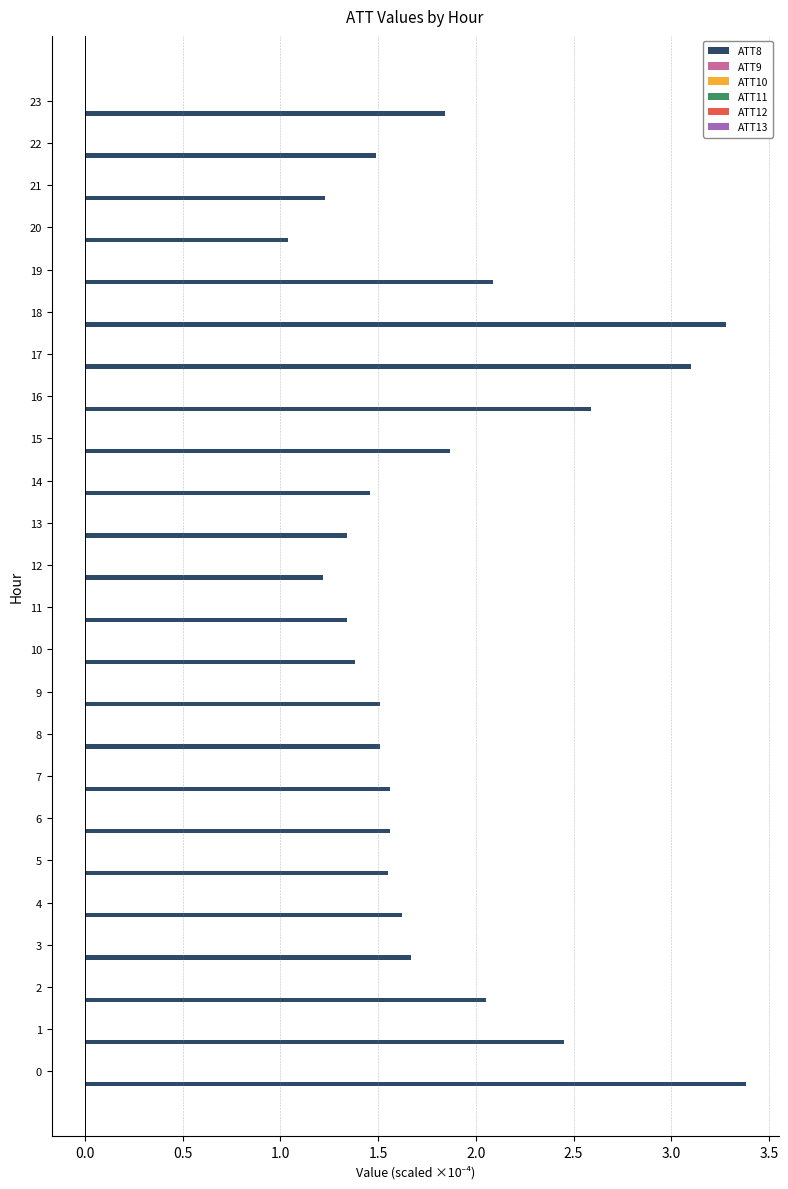

True or false: ATT8 has a value of 4.0 at 1.

False